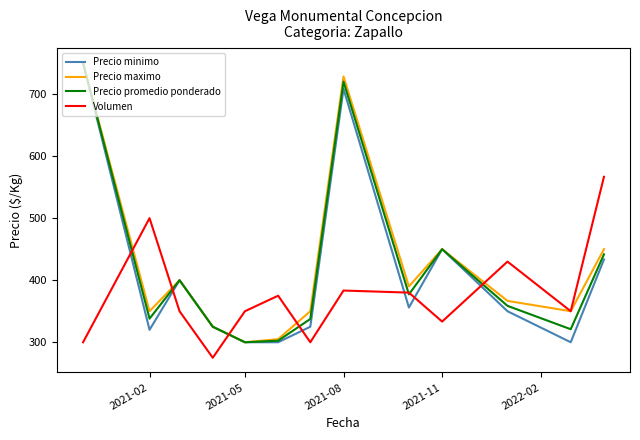

What is the difference between the maximum and second lowest values in the Precio maximo series?

445.0